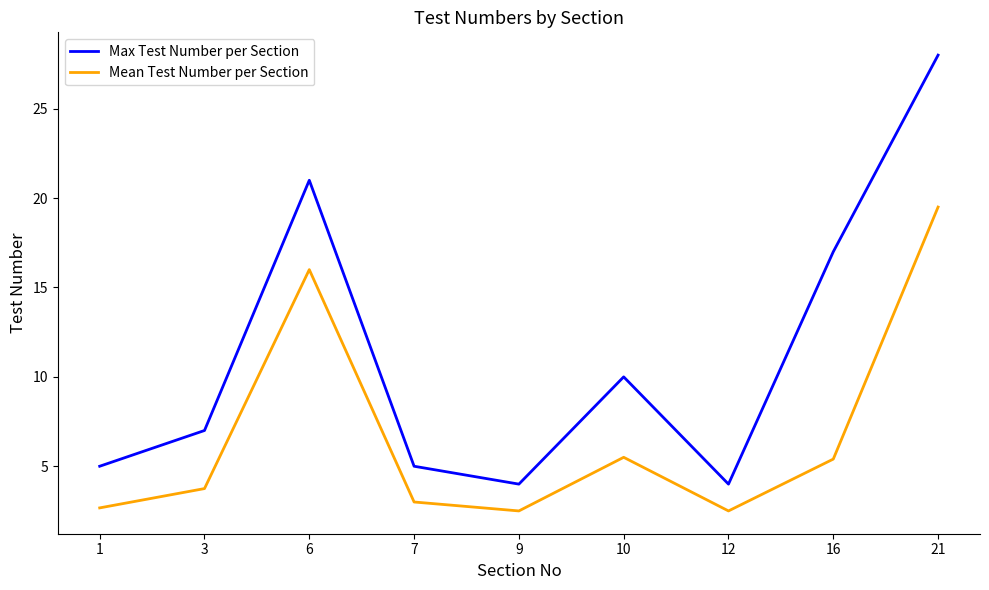

Where is Max Test Number per Section nearest to the value 16?

16